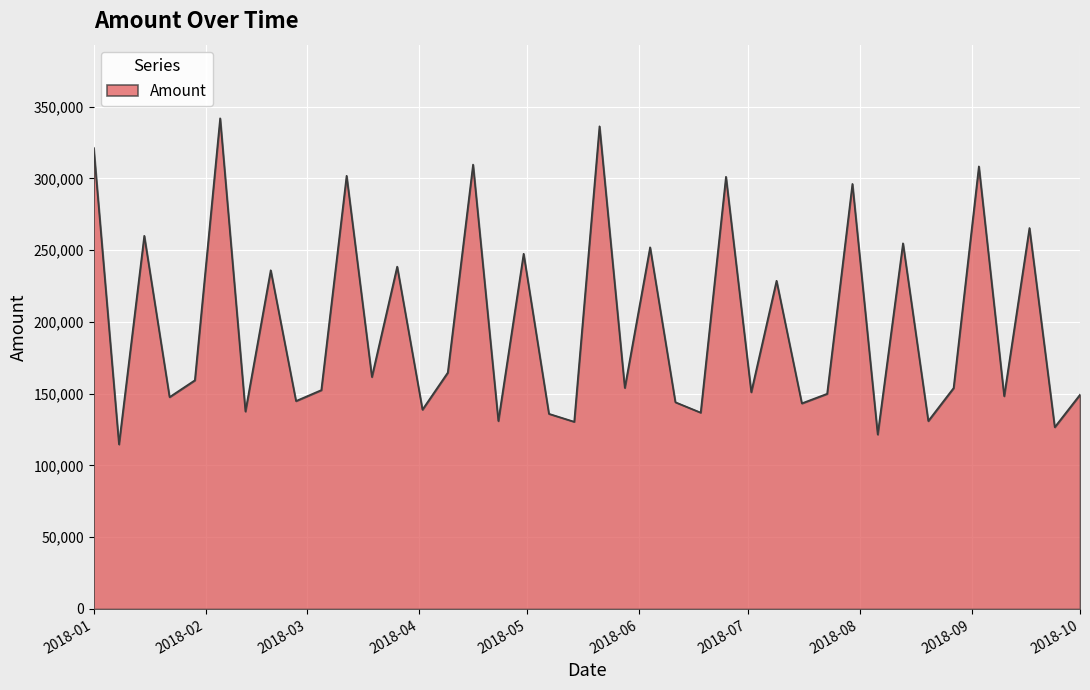

What is the minimum value shown in the chart?

114673.7